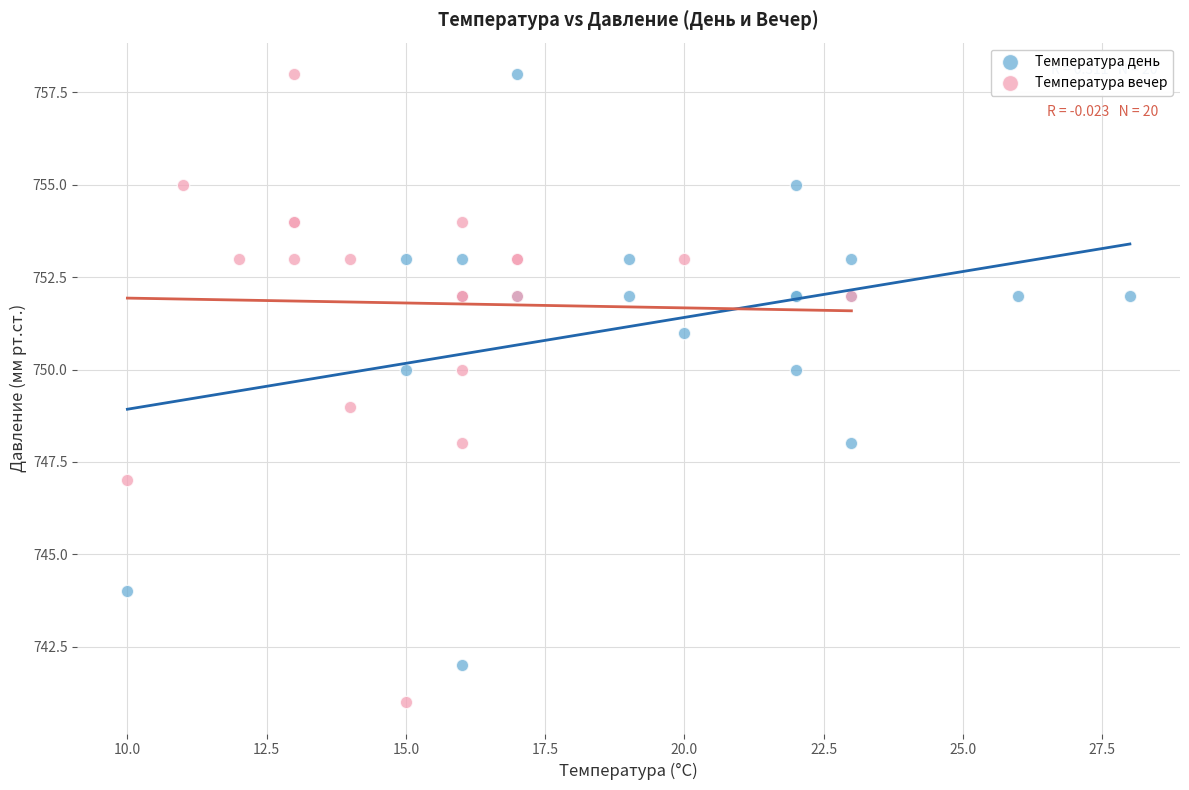

Which series reaches the minimum Y coordinate?

Температура вечер